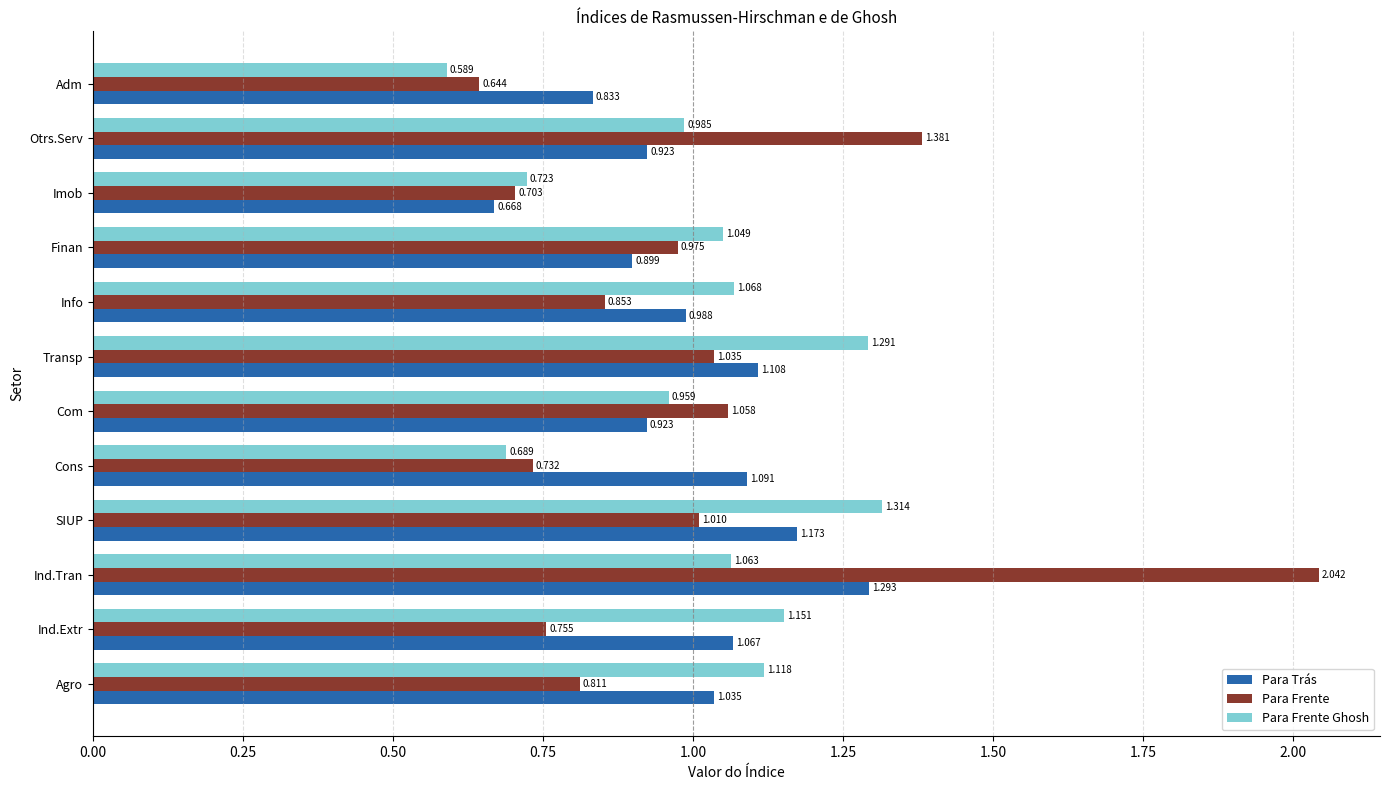

Is the value of Para Frente at Info greater than the value of Para Trás at Cons?

No